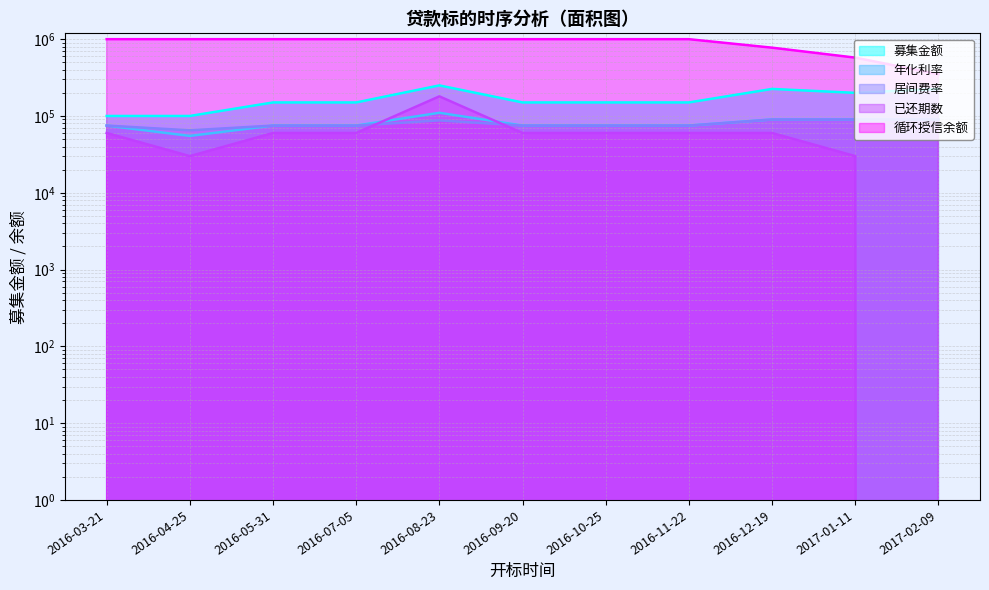

What is the label of the 10th point from the right?

2016-04-25